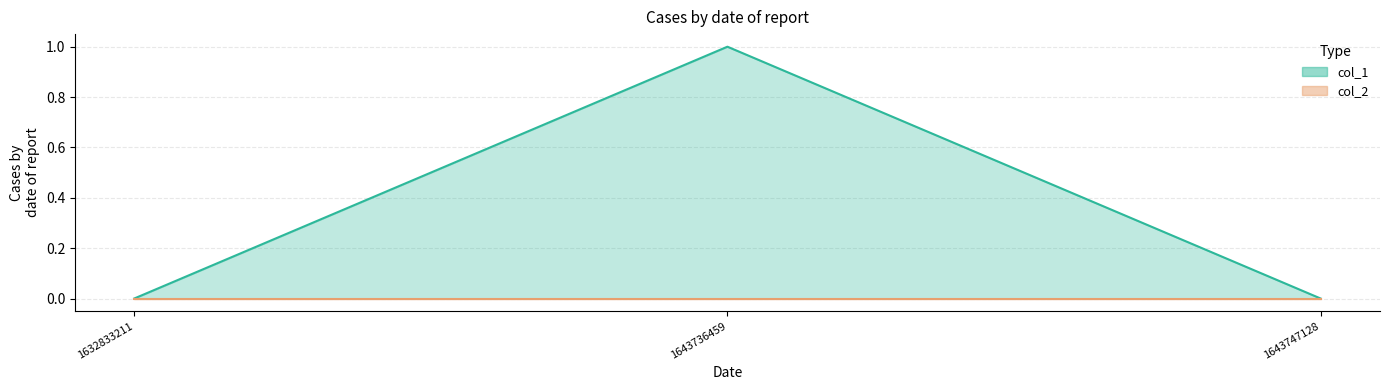

How many data points does each series have?

3